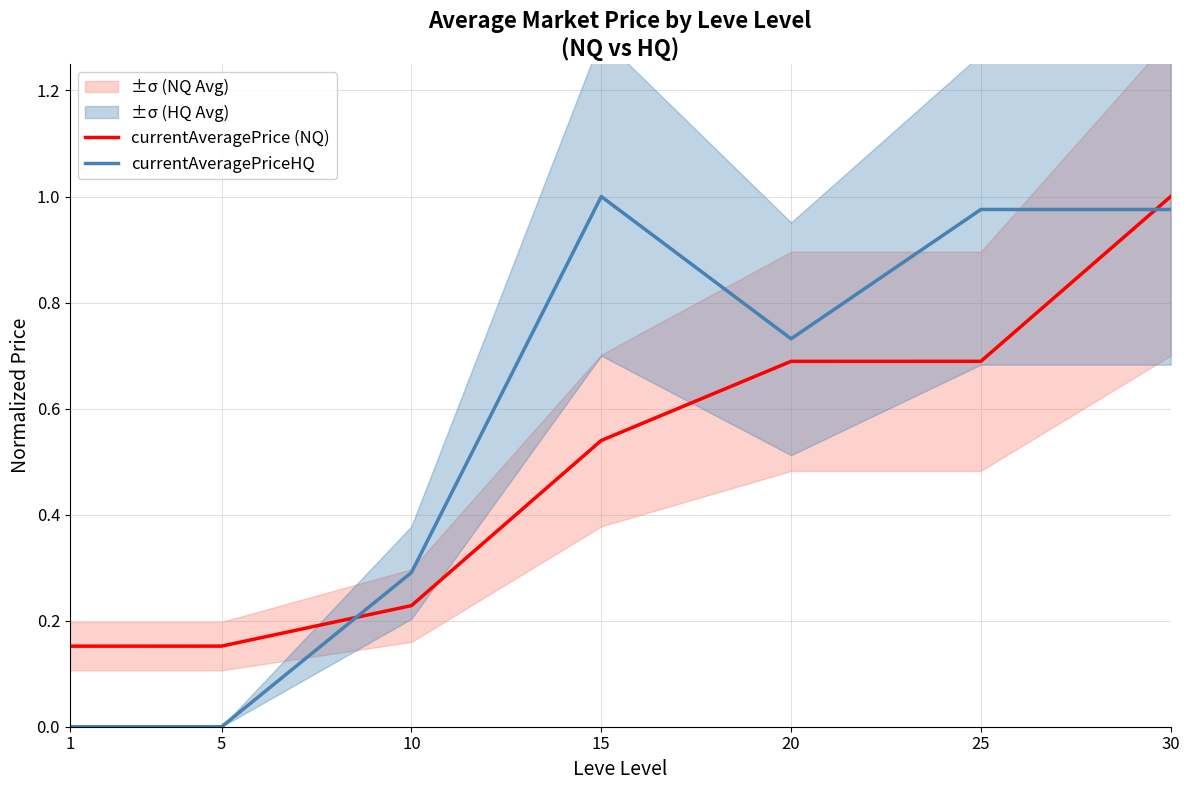

Does the chart display data point markers on the line(s)?

No